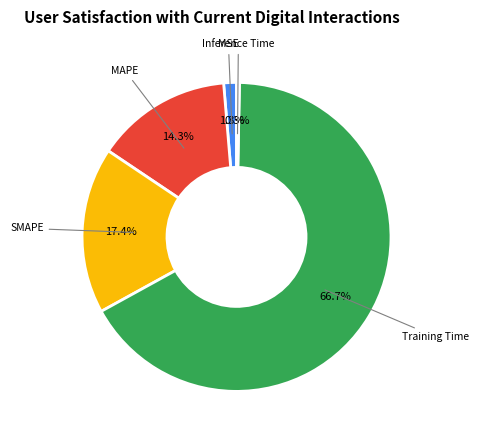

To the nearest percent, what portion does MSE represent?

1%